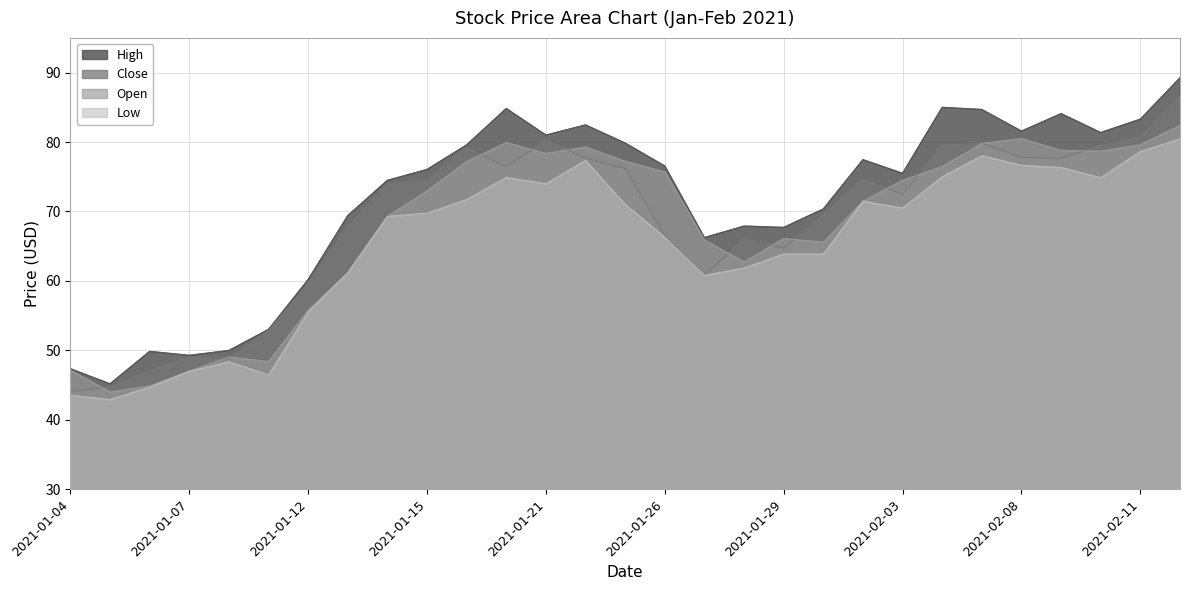

Where is the first local maximum for Close?

2021-01-07